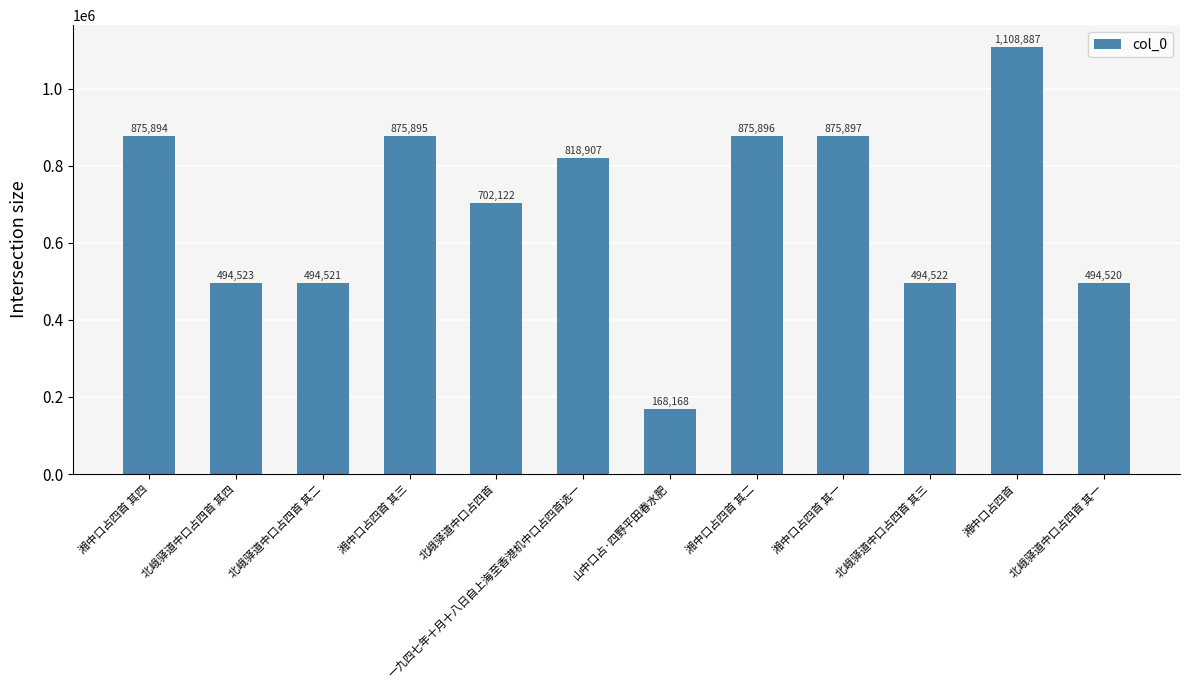

Approximately how many times larger is the value at 湘中口占四首 其四 compared to 湘中口占四首 其二?

1.0